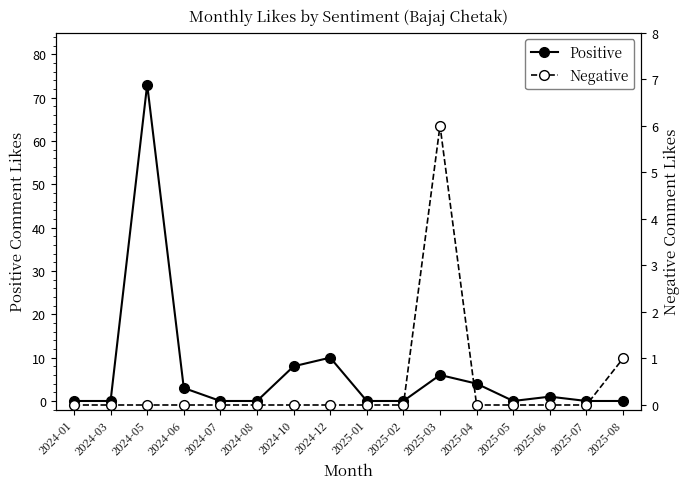

True or false: Positive and Negative intersect in this chart.

False